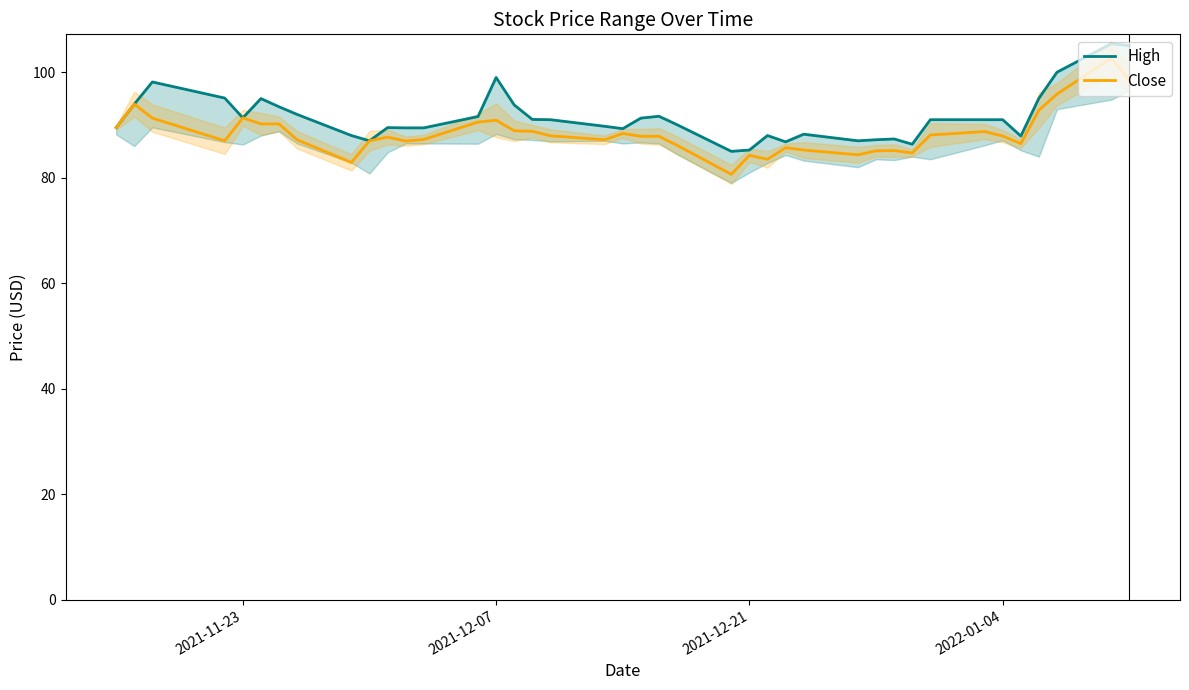

True or false: Close has a value of 91.3 at 2021-11-23.

True